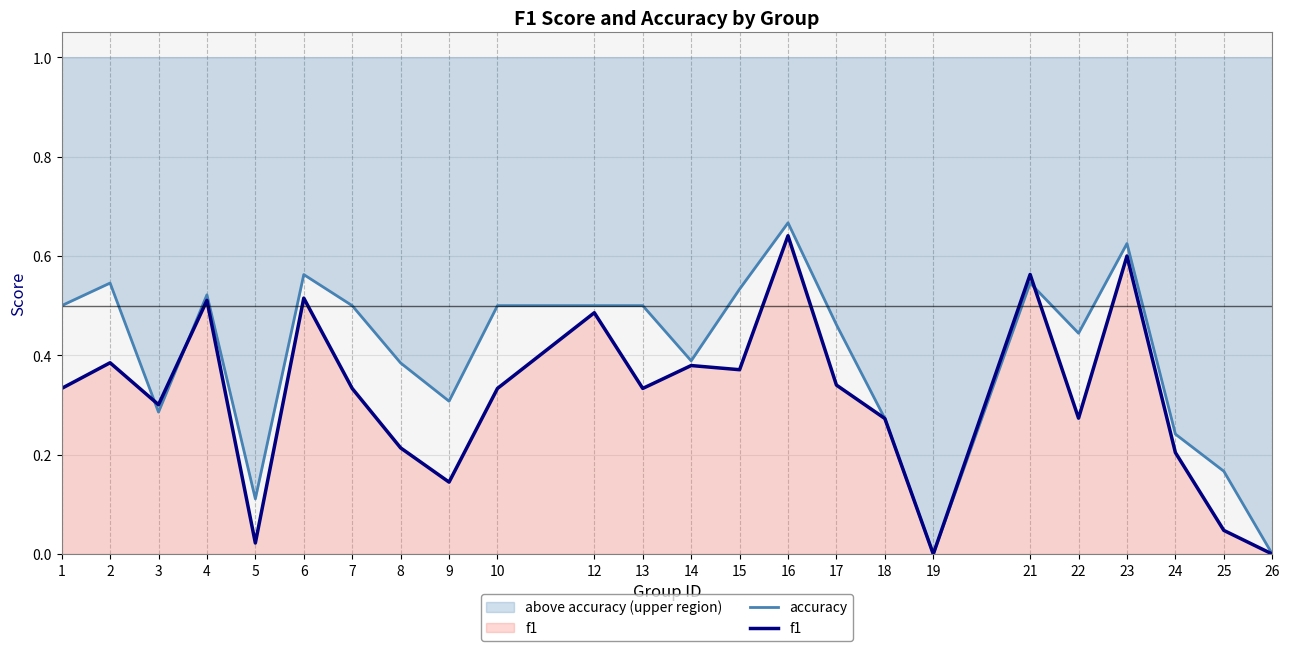

What is the sum of all accuracy values?

9.6